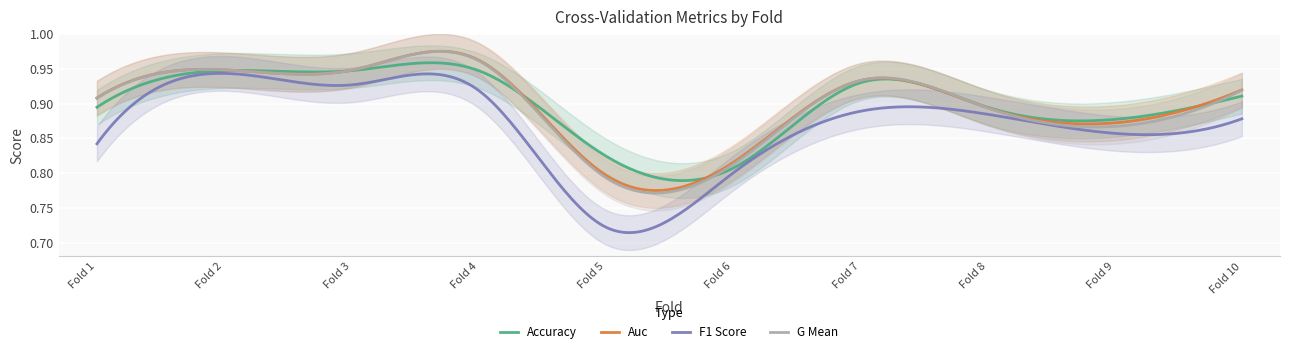

Is the value of f1_score at 8 greater than the value of g_mean at 5?

Yes